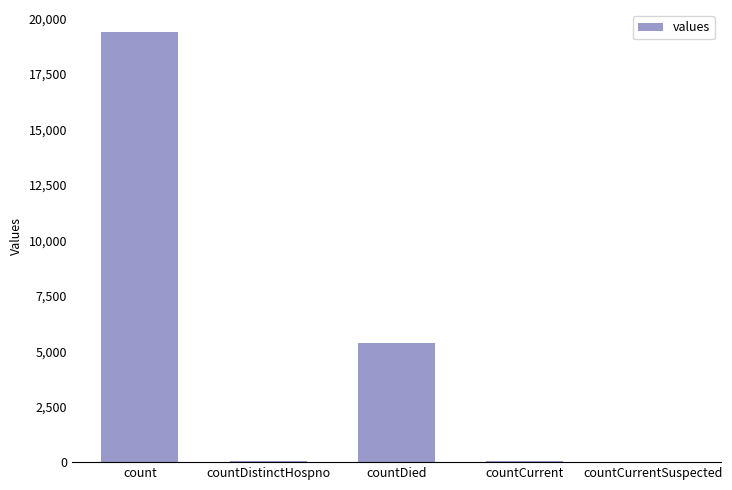

Where is the data nearest to the value 9710?

countDied